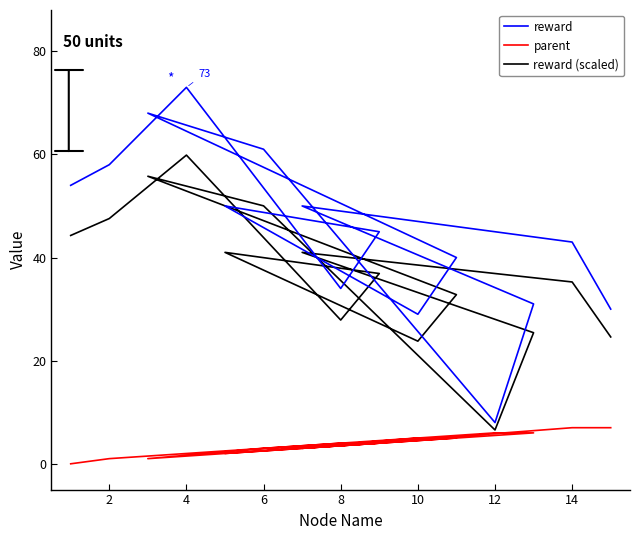

Rank the series by their average value, from lowest to highest.

parent, reward (scaled), reward